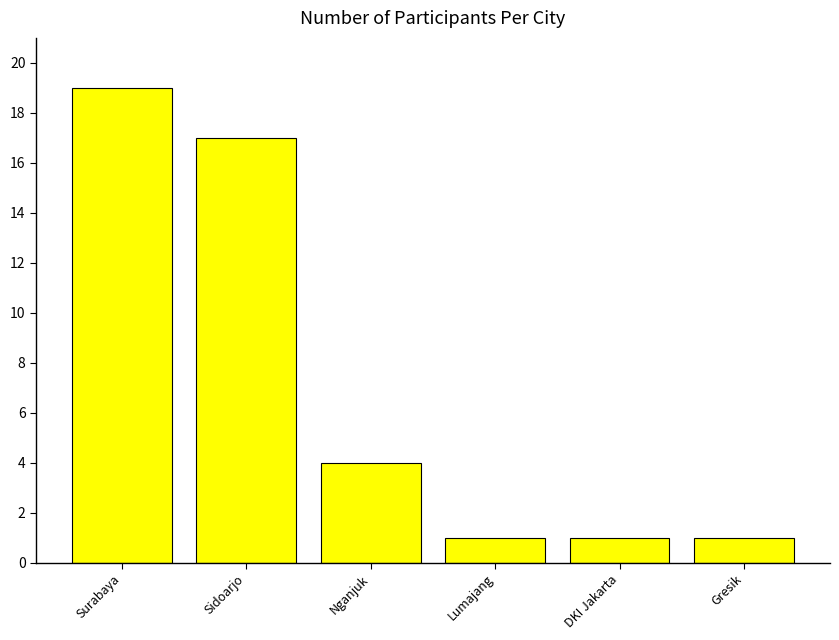

Where is the data nearest to the value 10?

Nganjuk